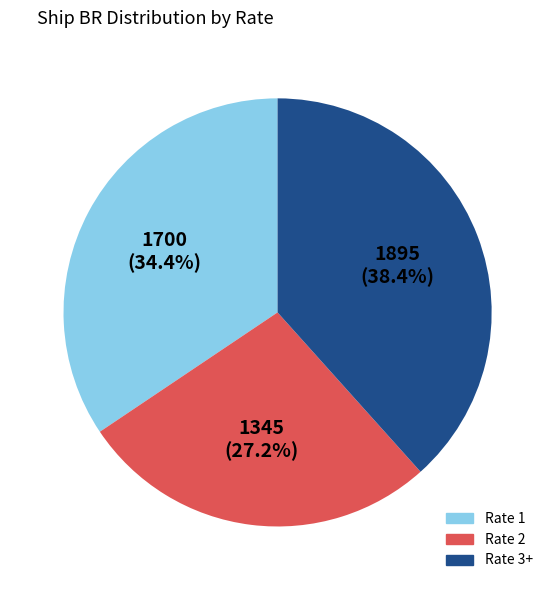

Is there any slice that represents more than half of the pie?

No